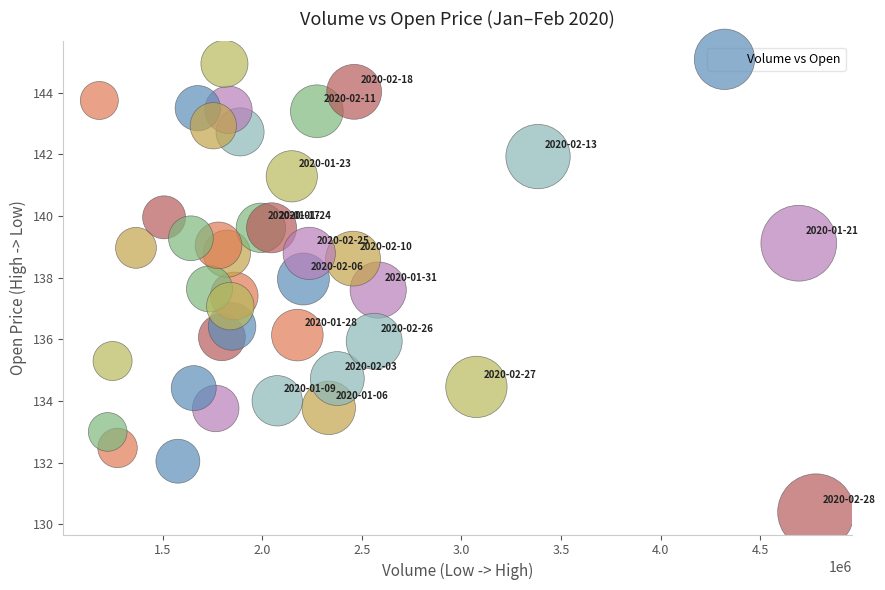

What is the range of Y values (max minus min)?

14.5